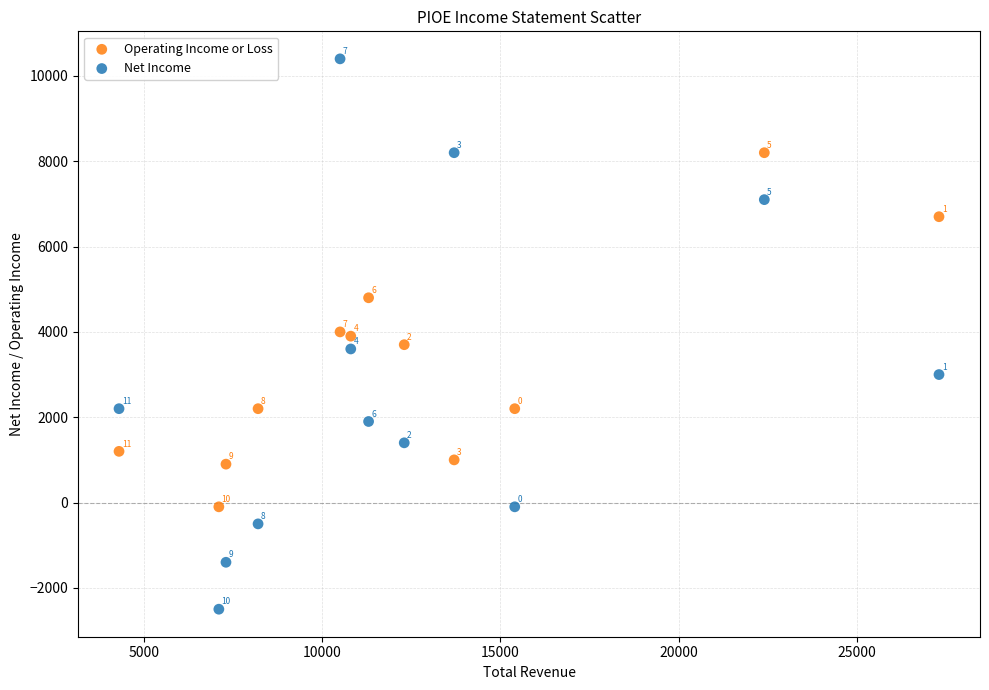

Which series contains the highest Y value?

Net Income